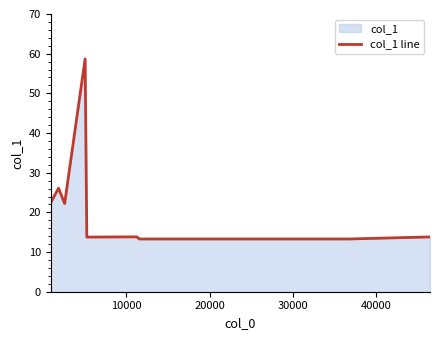

How many interior local peaks (higher than both neighbors) does the data have?

2